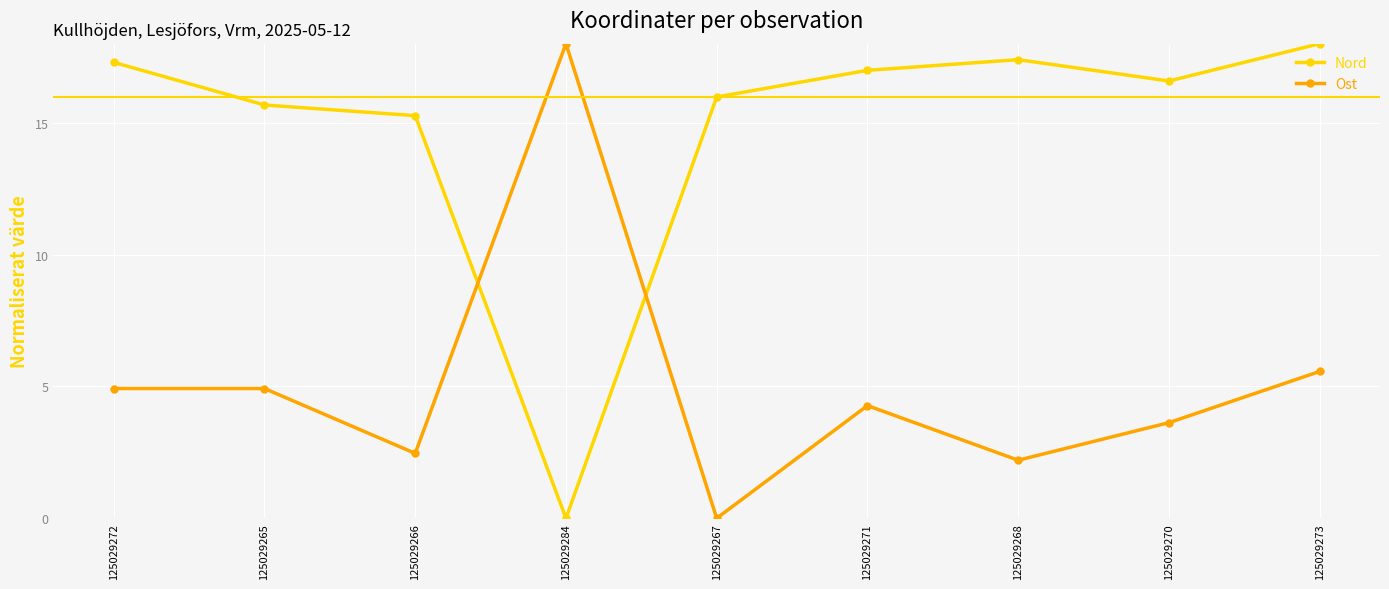

Which series changed the most between 125029265 and 125029284?

Nord